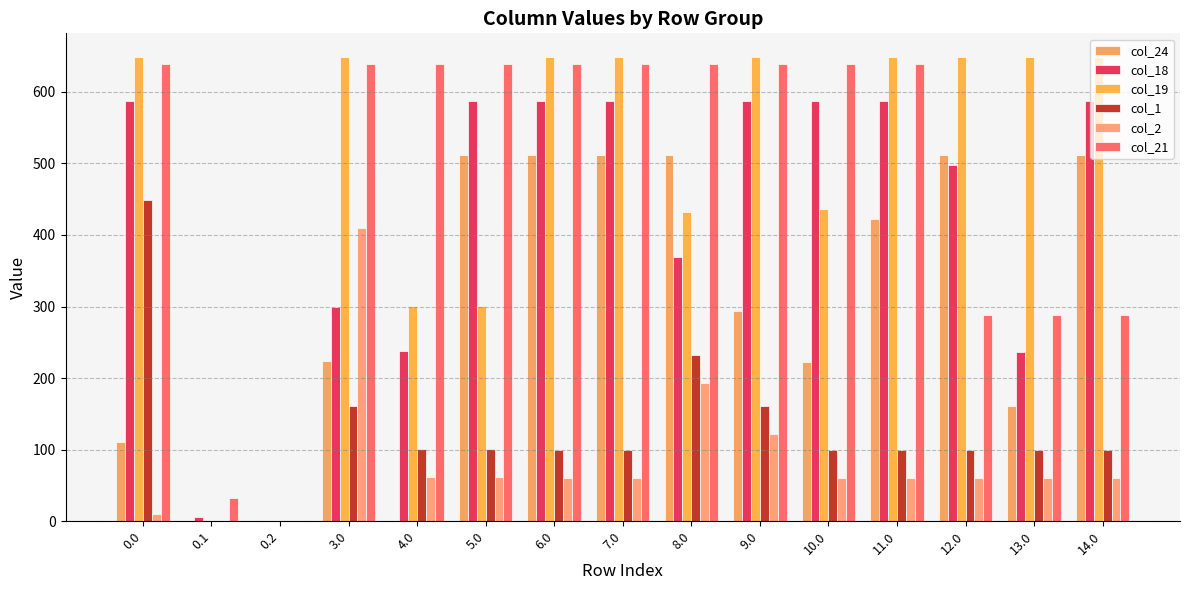

Which series has the largest total across all categories?

col_19